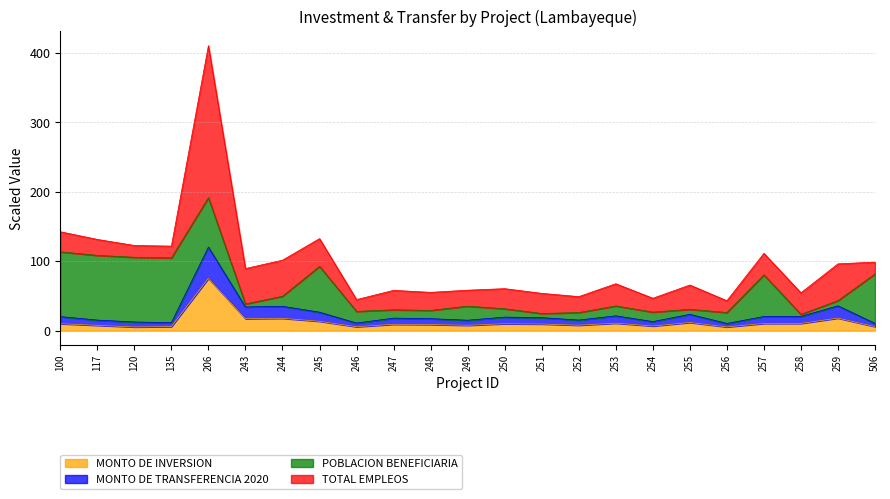

Which has a higher value, 257 or 259?

259